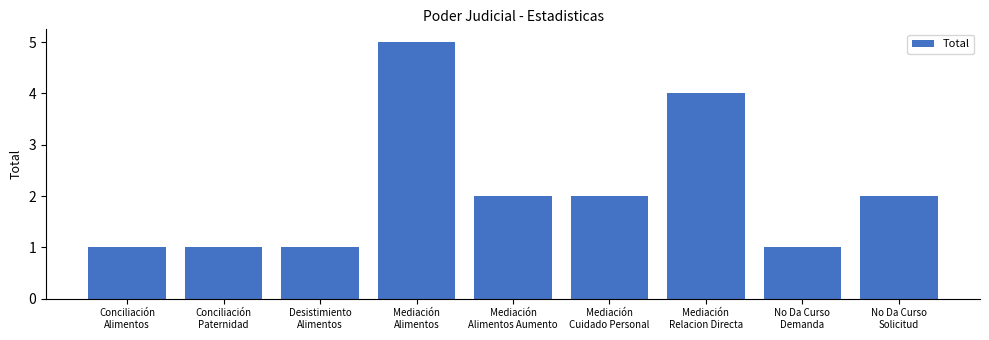

What is the value of the 9th bar from the left?

2